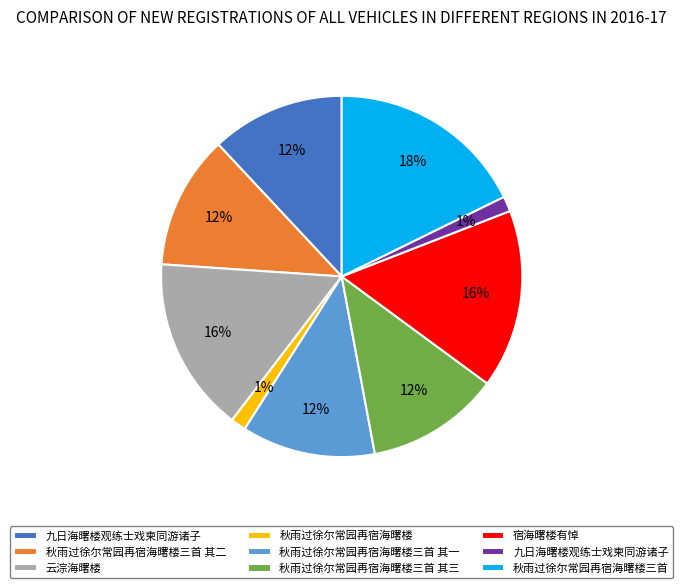

To the nearest percent, what is the average slice percentage?

11%